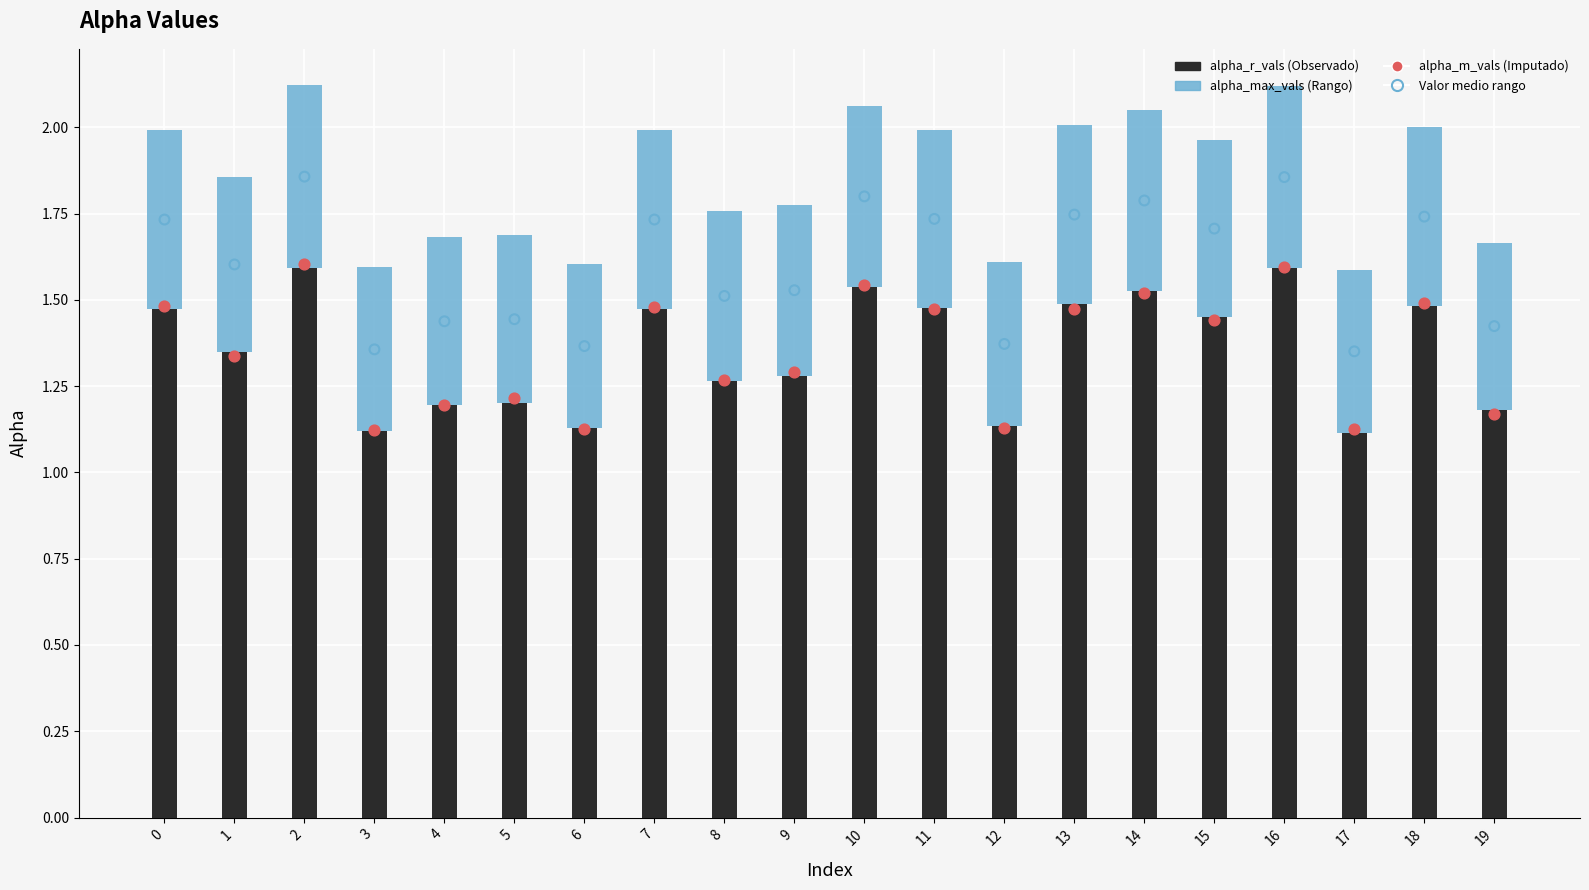

Which series has the largest total across all categories?

alpha_max_vals